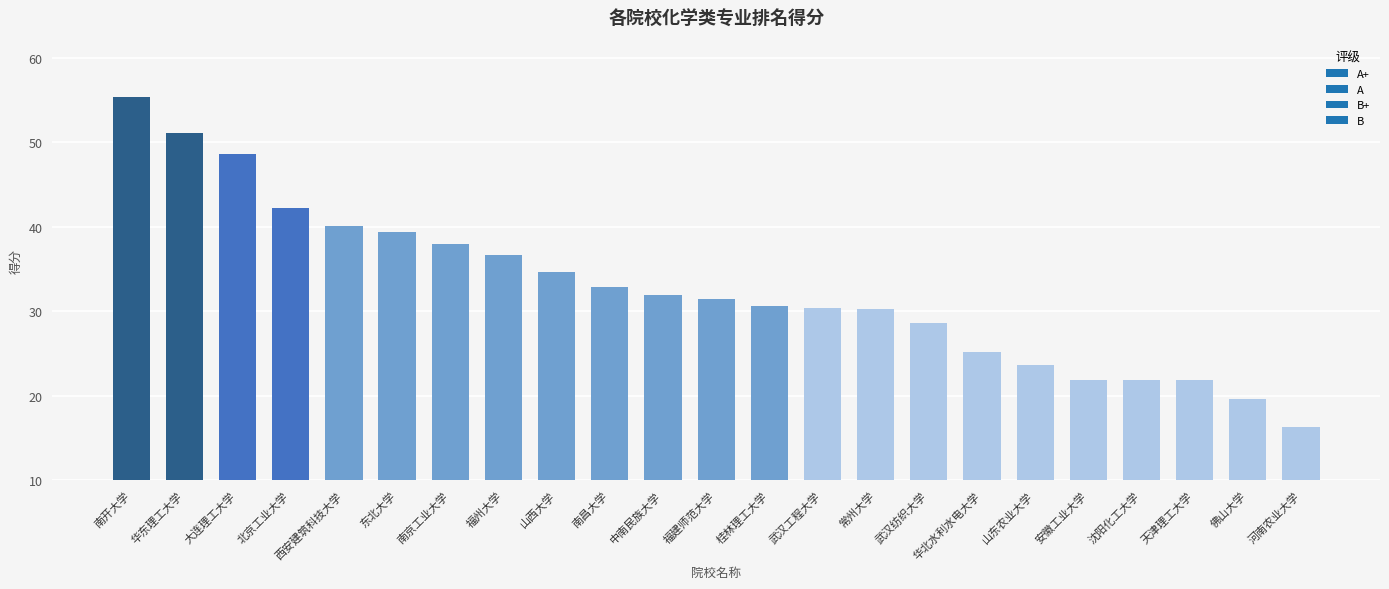

What is the change in value from 华东理工大学 to 山东农业大学?

-27.5